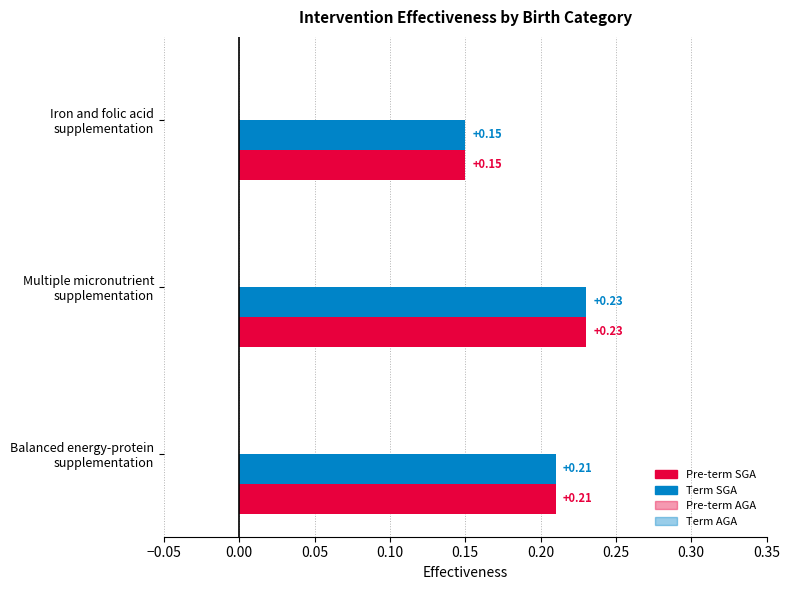

How many categories are shown in the chart?

3